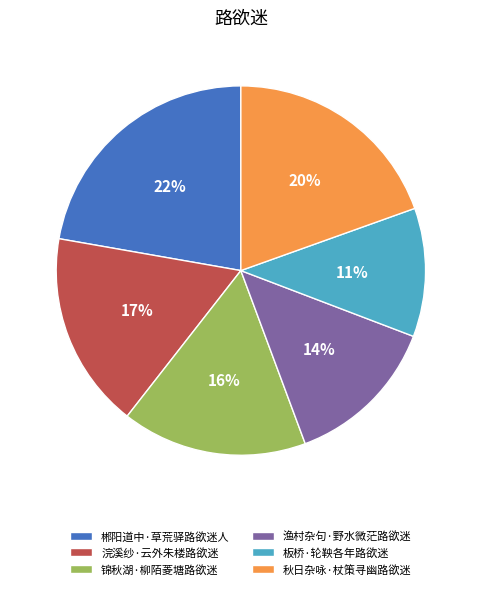

How many segments does this pie chart have?

6